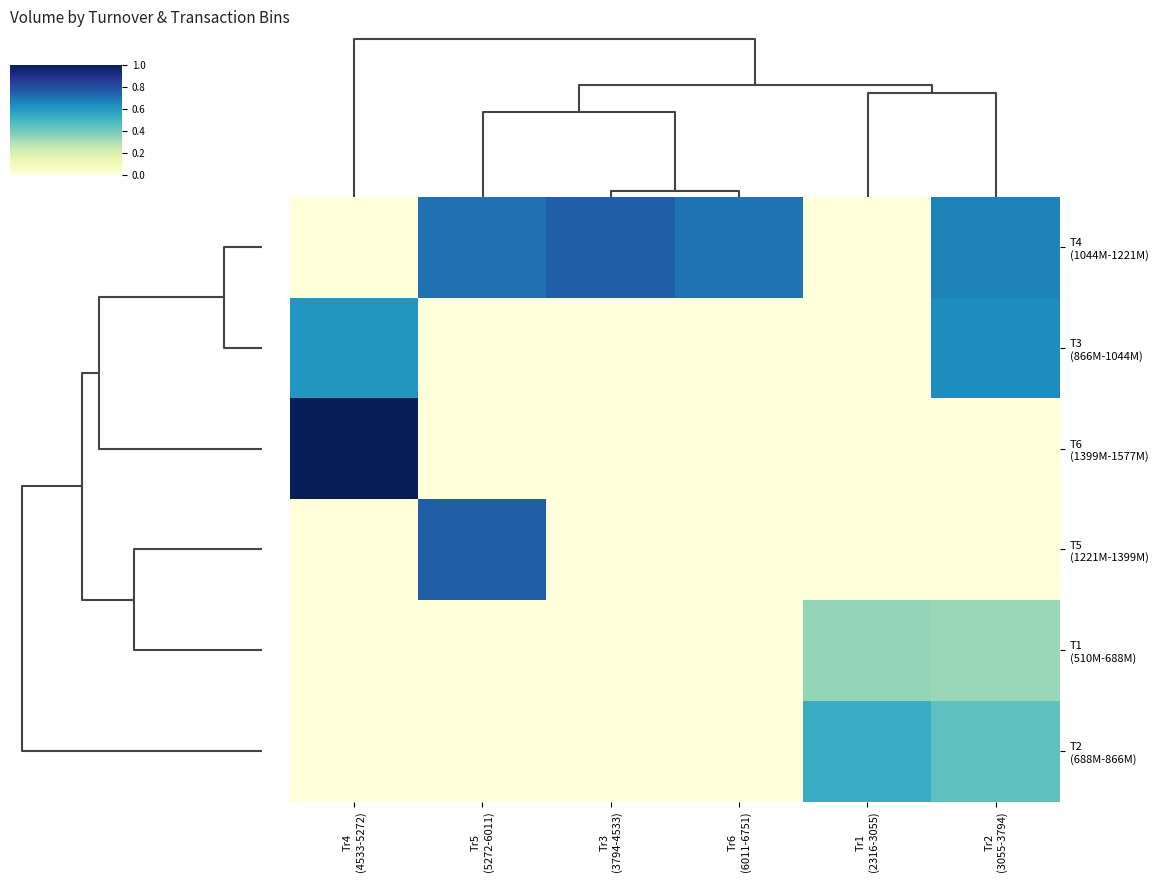

Which series has the widest spread of values?

T6 (1399M-1577M)